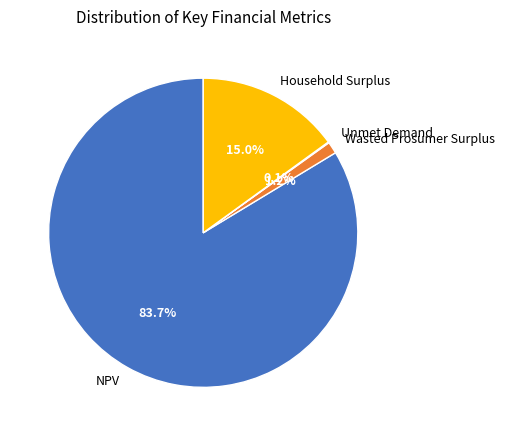

True or false: Household Surplus accounts for 15% of the total.

True